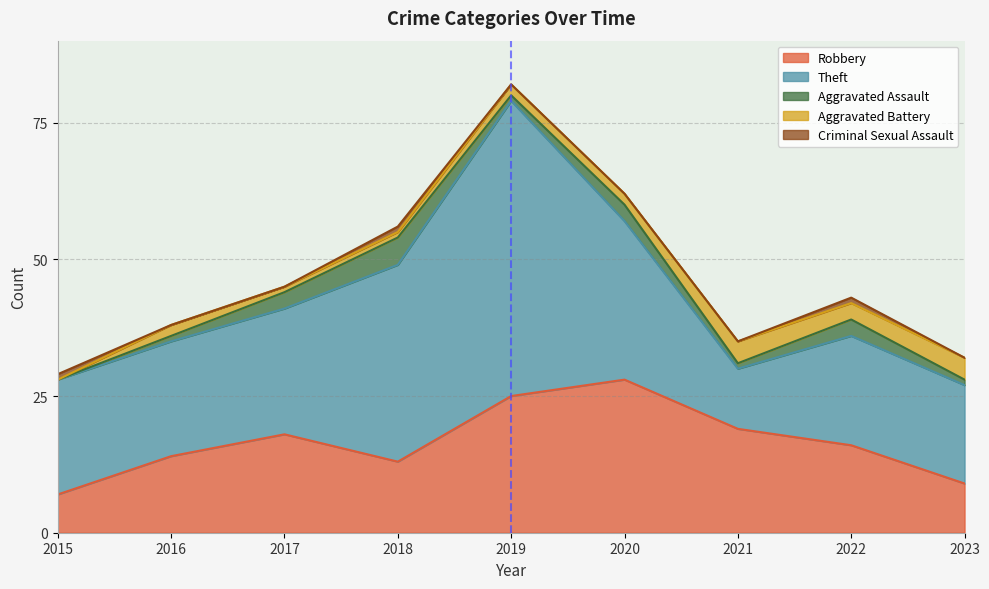

What is the maximum value for Aggravated Battery?

4